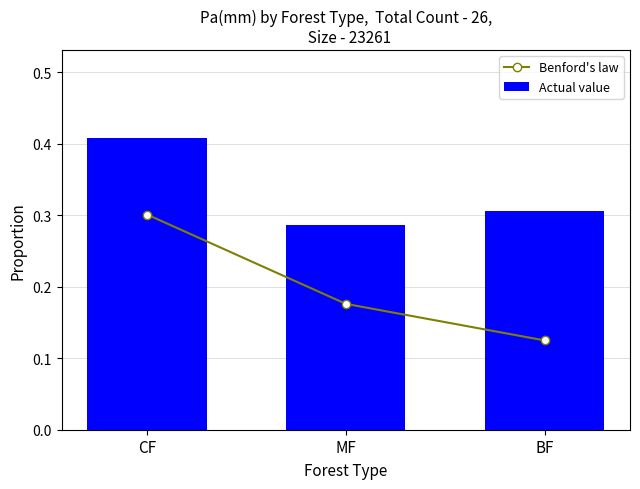

What are all the series names shown in the legend?

Benford's law, Actual value